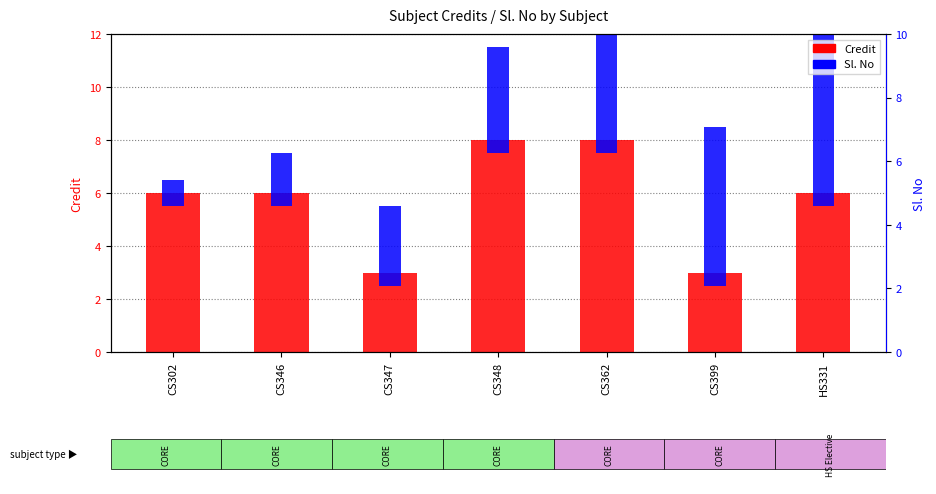

Which label corresponds to the largest value in the chart?

CS348